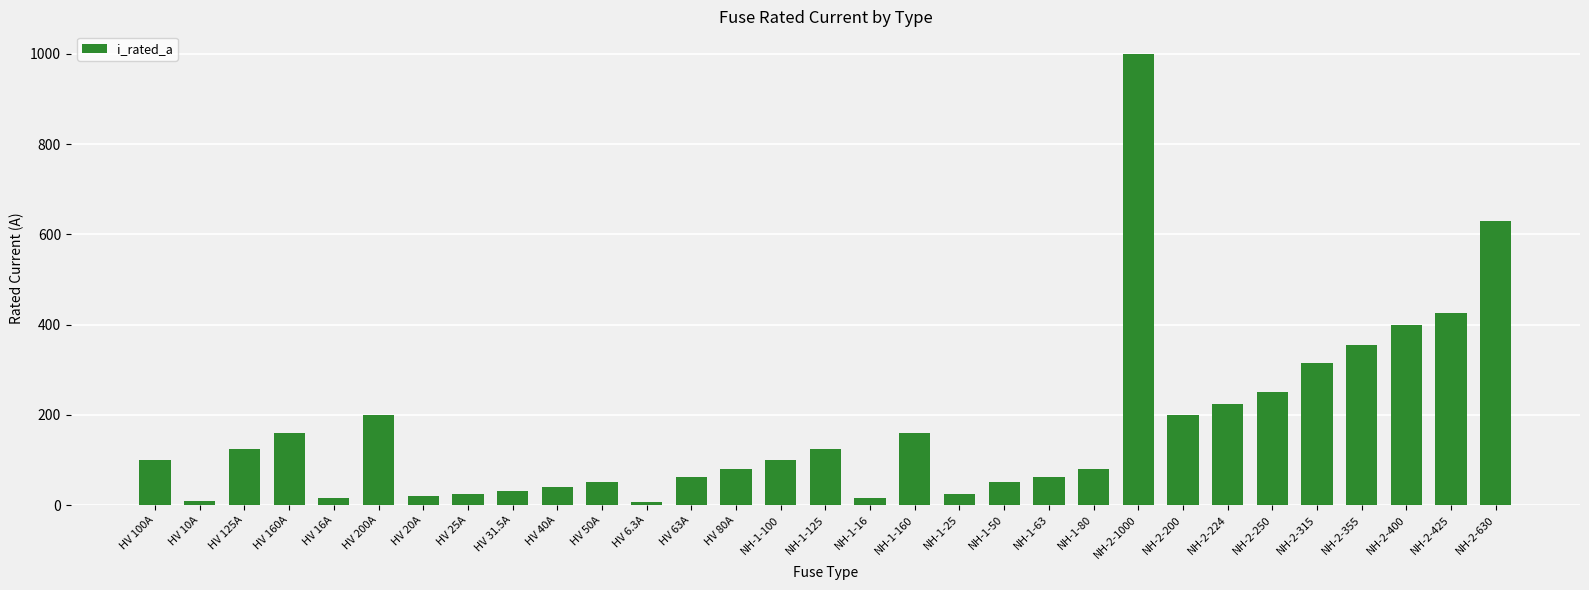

What is the label of the 2nd bar from the left?

HV 10A